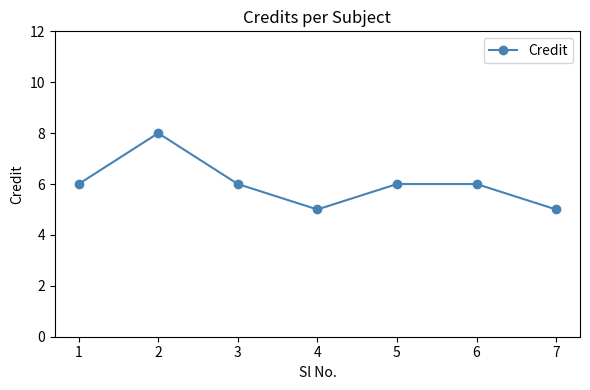

Which has a higher value, 1 or 7?

1